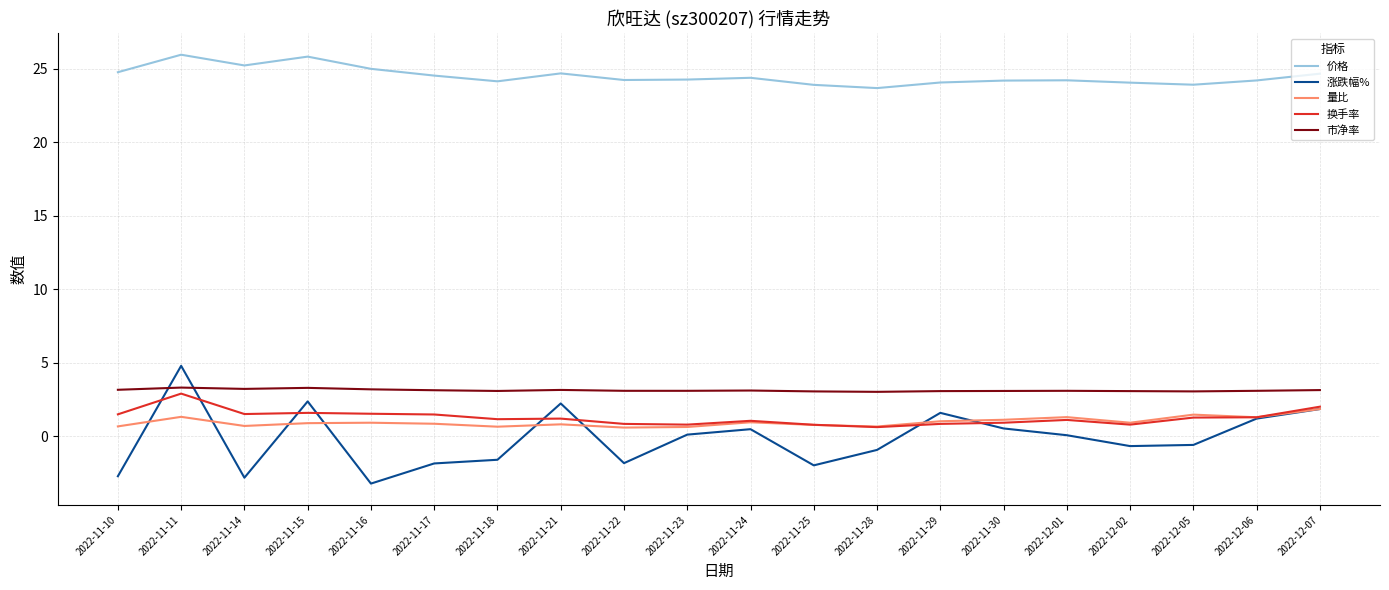

How many lines are shown in the chart?

5